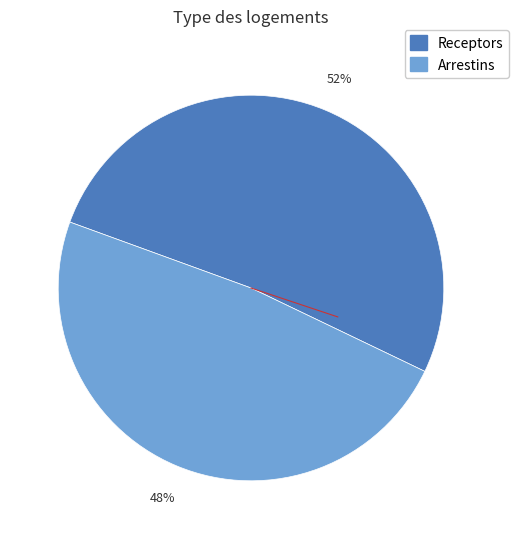

Does any single category account for the majority?

Yes